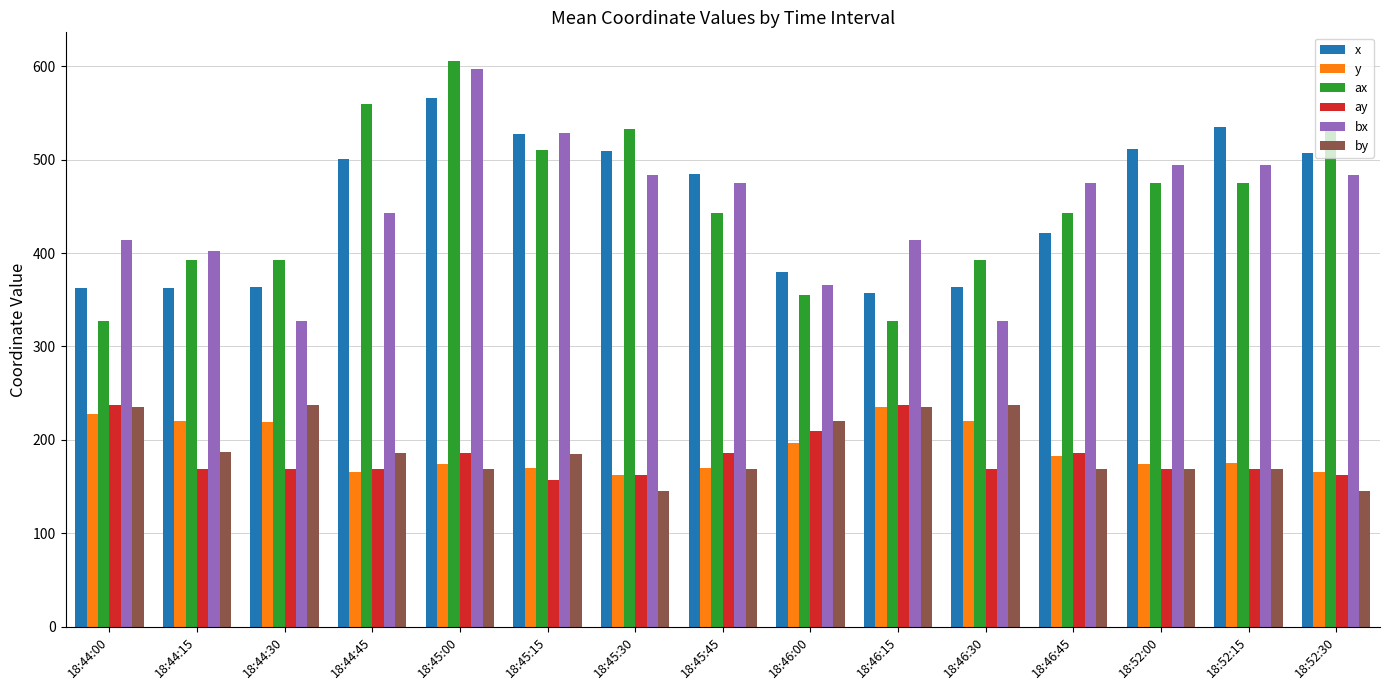

What is the value of the x bar at the 4th from the left?

501.0